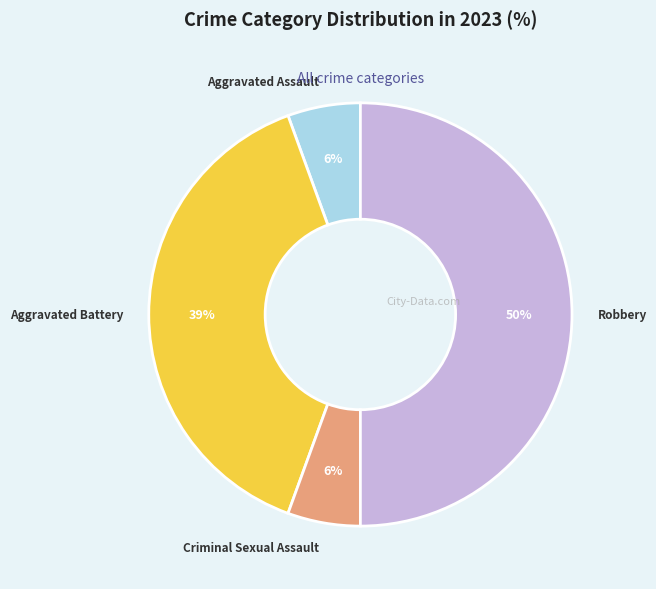

Which has a higher value, Aggravated Battery or Robbery?

Robbery